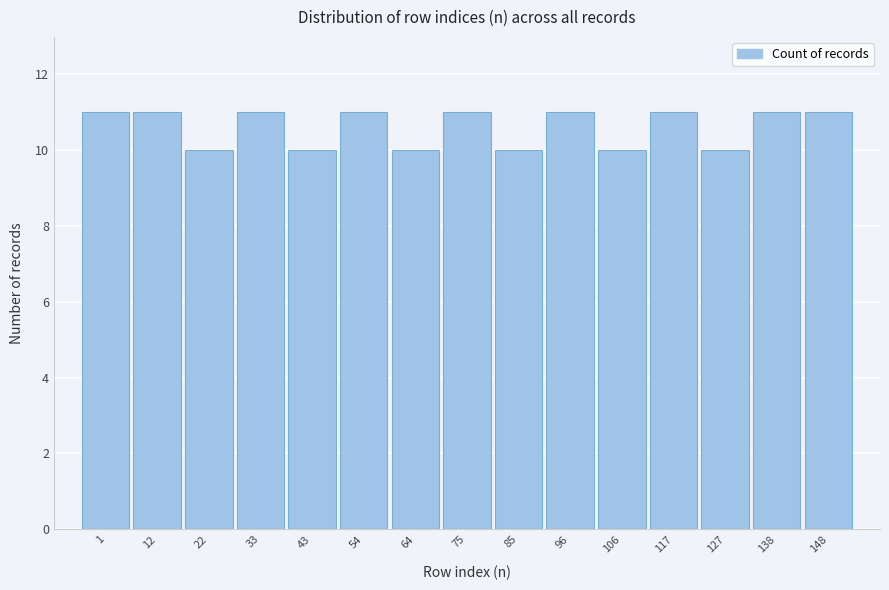

Reading left to right, extract all data points from this chart.

1=11	12=11	22=10	33=11	43=10	54=11	64=10	75=11	85=10	96=11	106=10	117=11	127=10	138=11	148=11